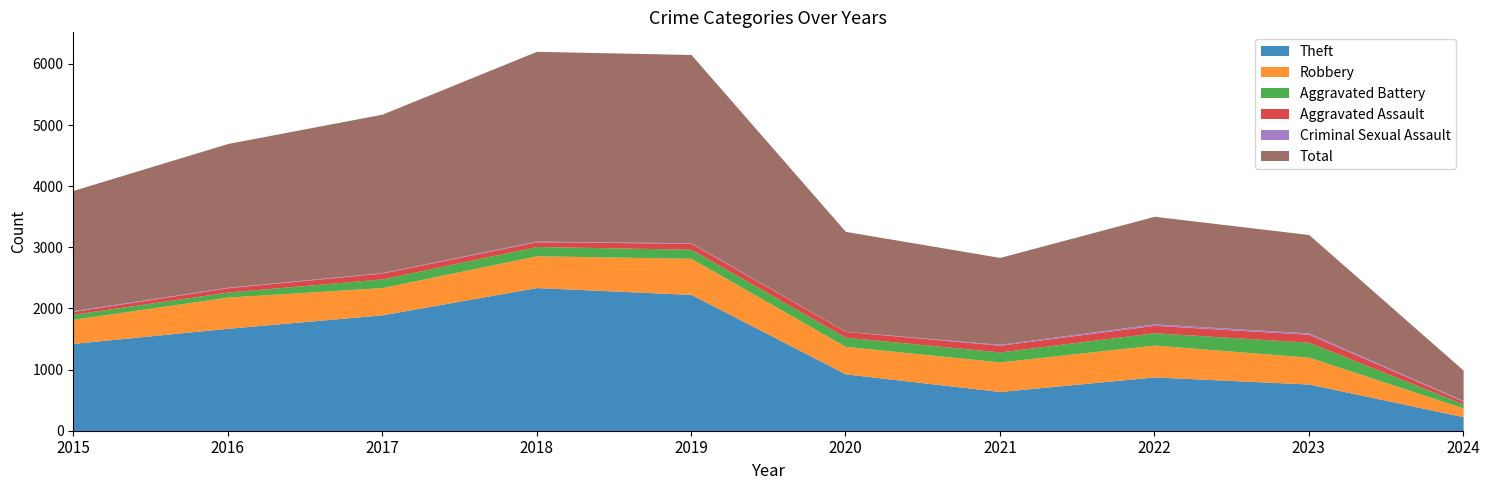

Does the chart display data point markers on the line(s)?

No